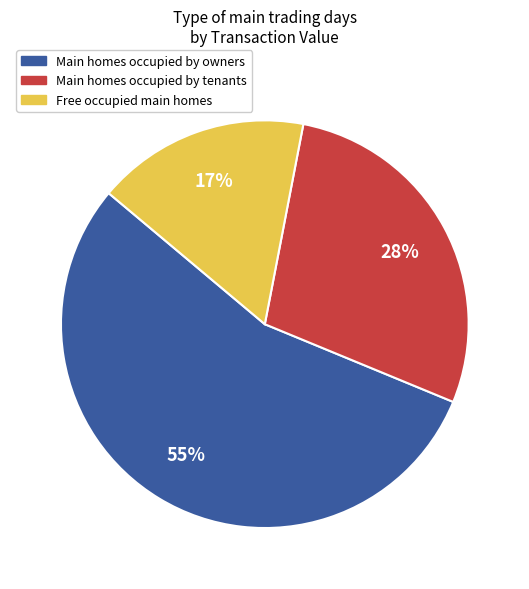

To the nearest percent, what is the average slice percentage?

33%